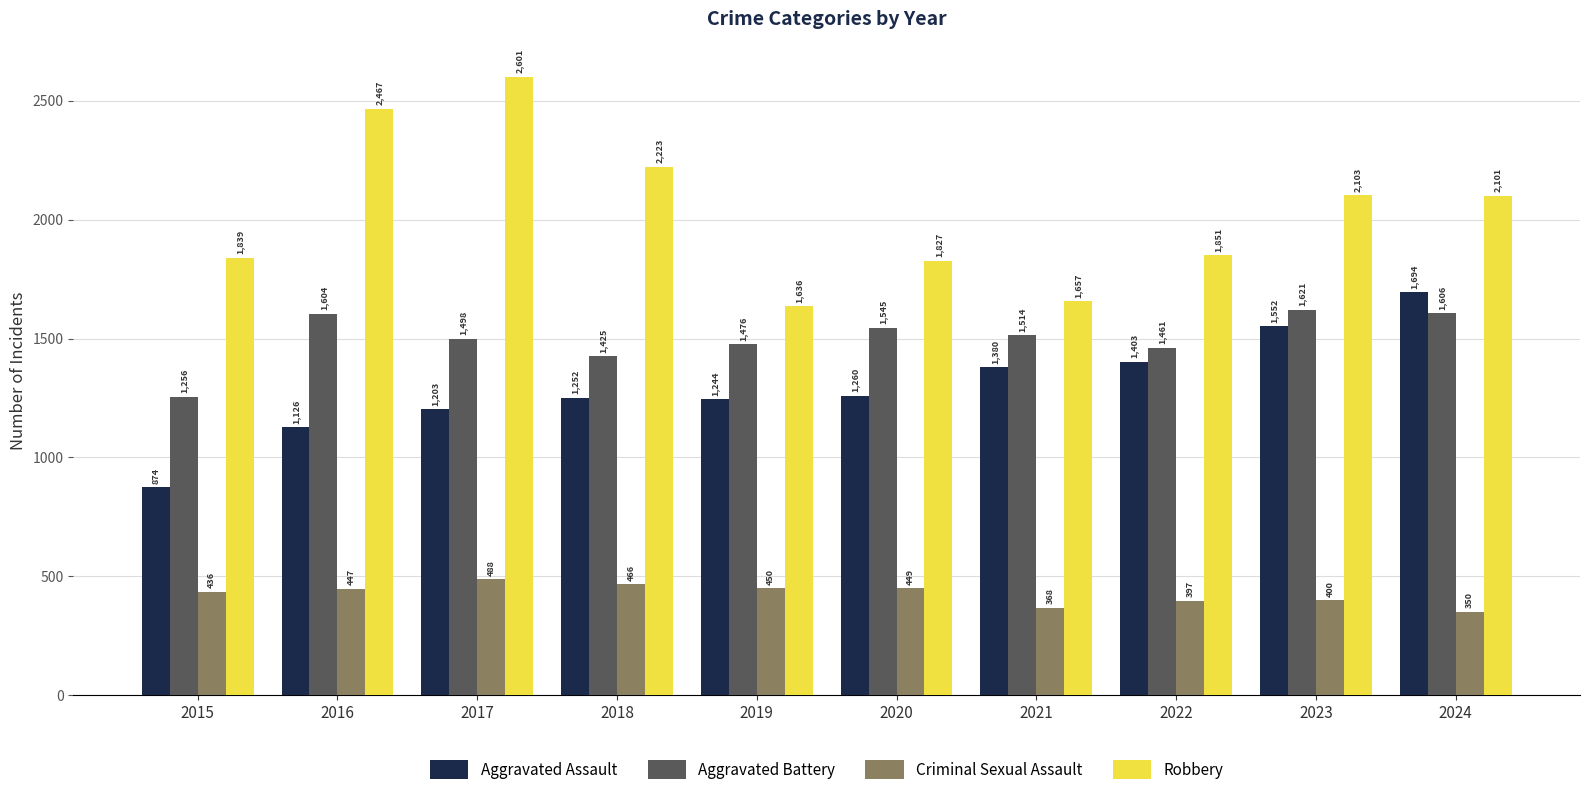

The value of Aggravated Assault at 2023 is 2628. True or false?

False